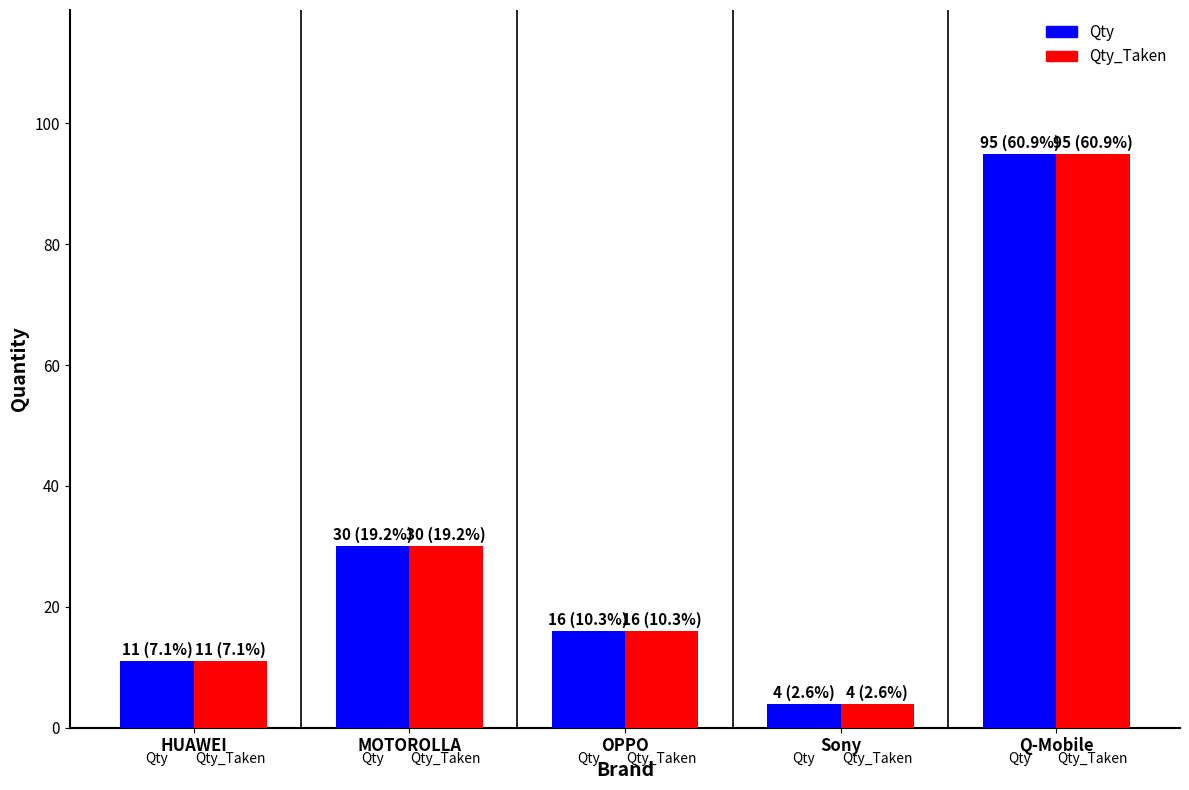

Reading left to right, list all the values displayed in this chart.

Qty: HUAWEI=11	MOTOROLLA=30	OPPO=16	Sony=4	Q-Mobile=95
Qty_Taken: HUAWEI=11	MOTOROLLA=30	OPPO=16	Sony=4	Q-Mobile=95